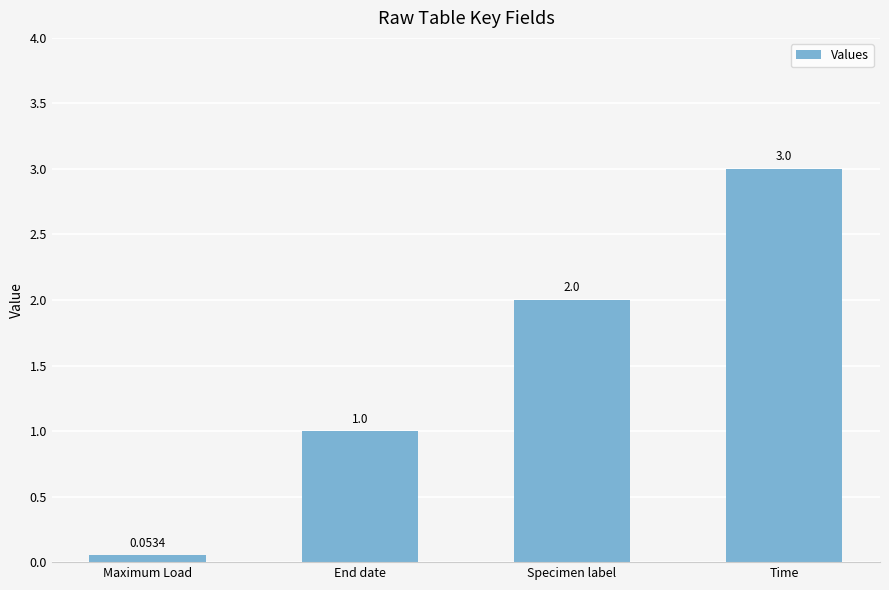

Which has a higher value, Maximum Load or Time?

Time